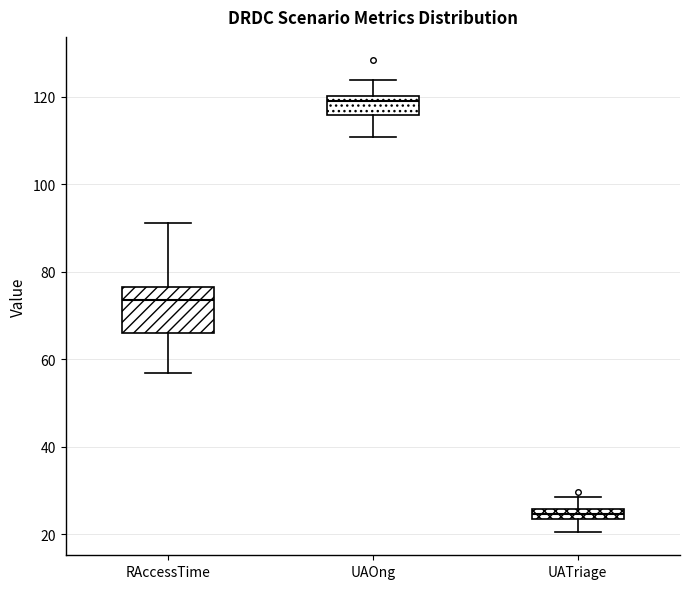

Which box has the lowest median line?

UATriage